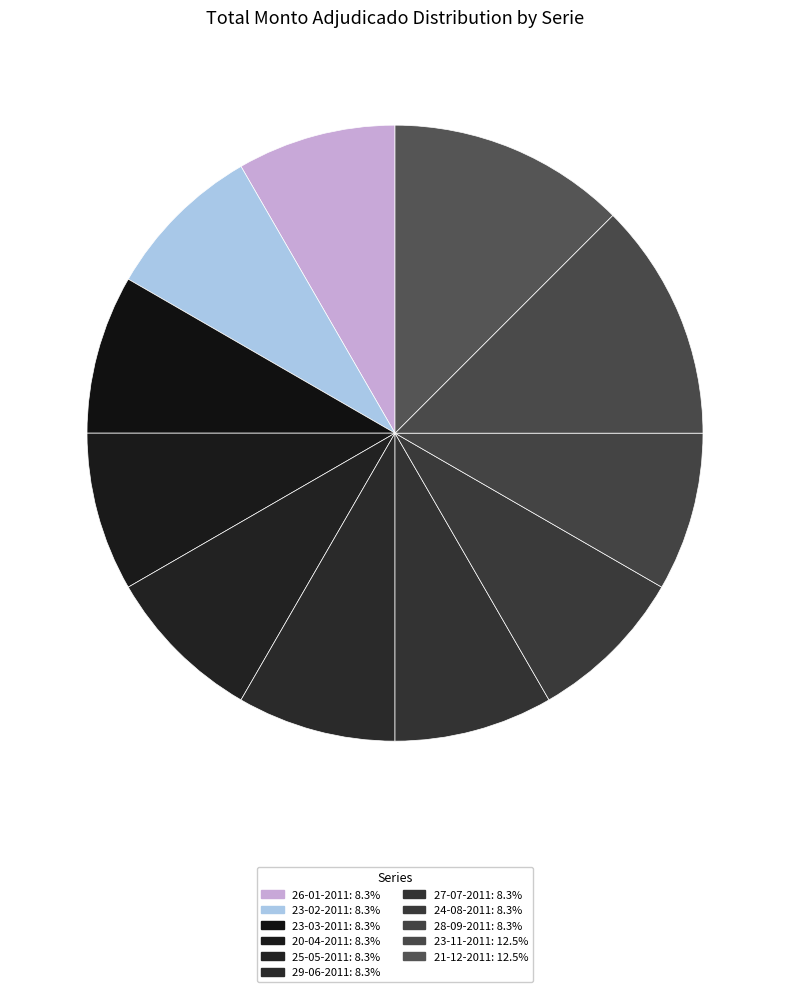

The 20-04-2011 slice represents 8% of the pie. True or false?

True